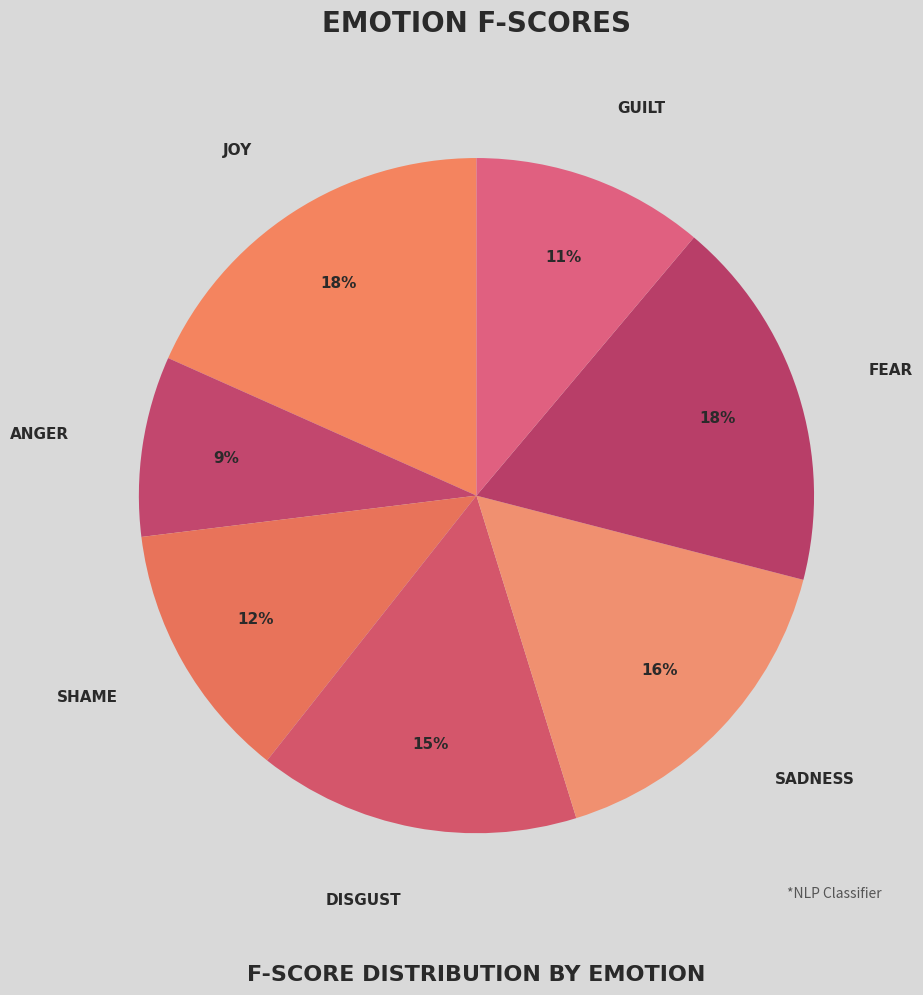

Which has a higher value, JOY or DISGUST?

JOY